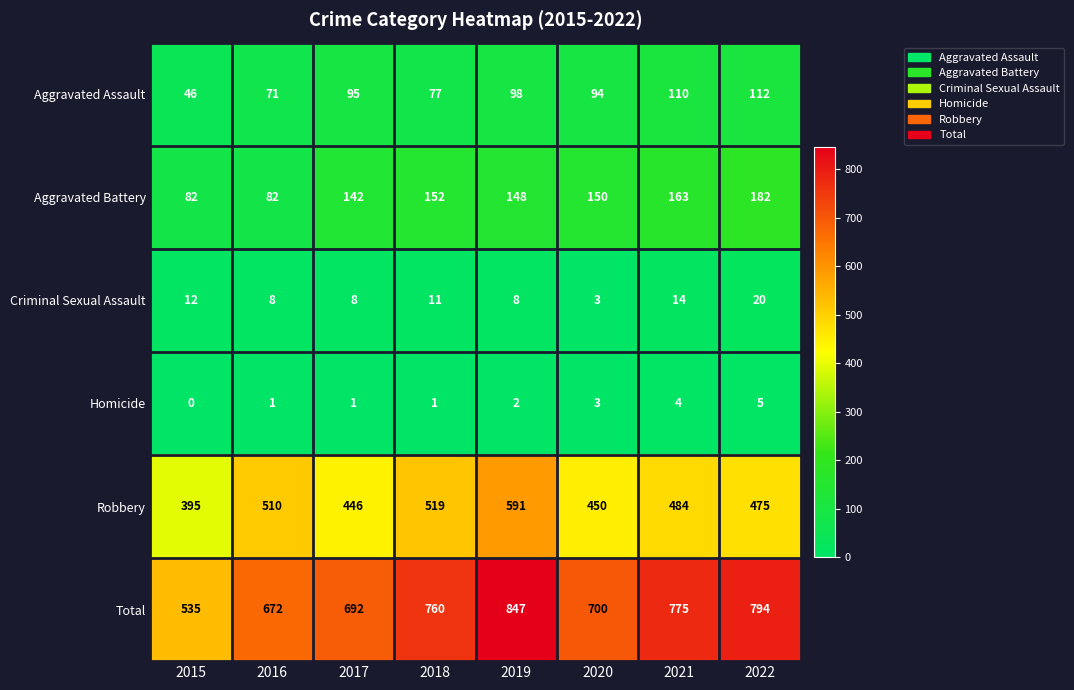

Which label corresponds to the largest value in the chart?

2019